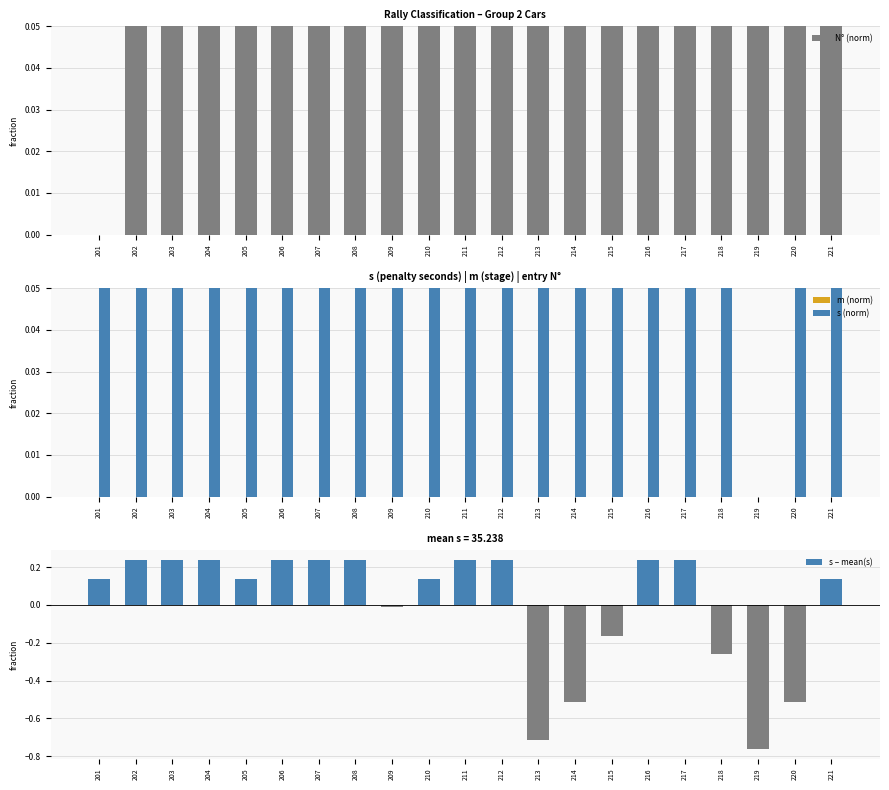

What is the greatest value displayed?

1.0